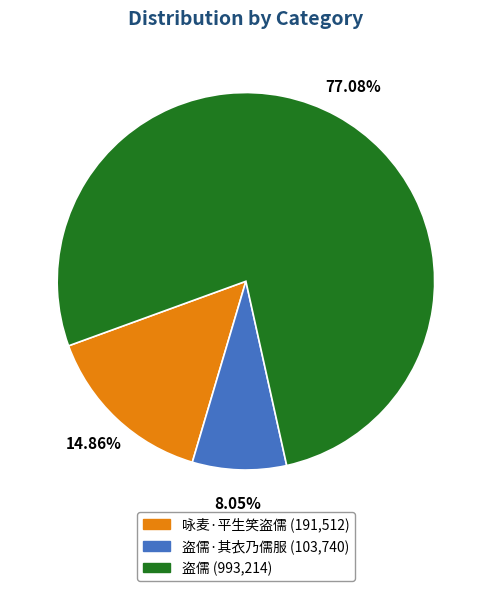

Does any single category account for the majority?

Yes